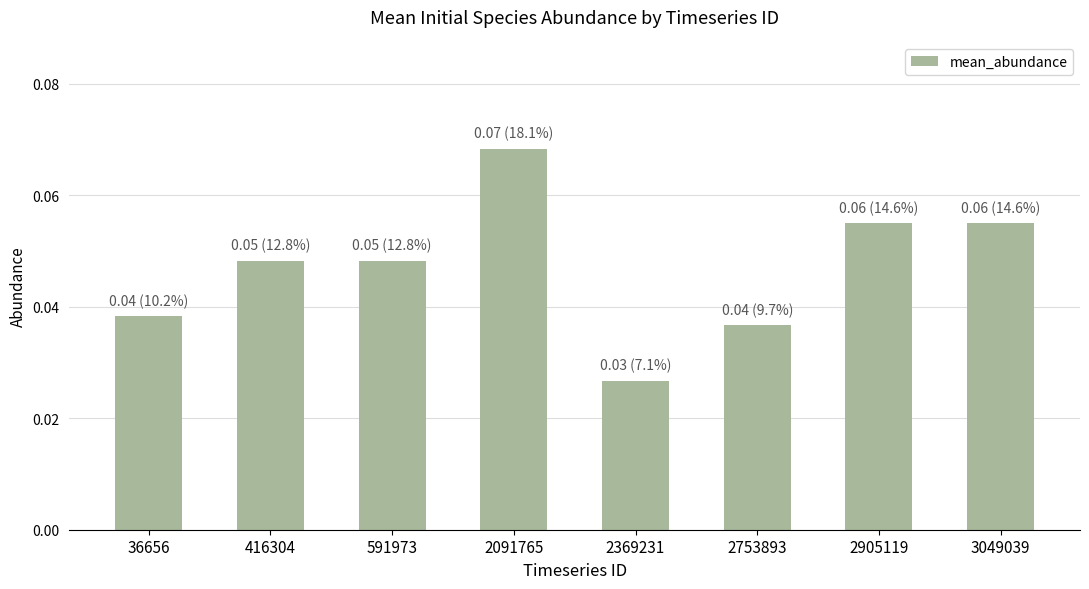

How many values are between 0 and 1?

8